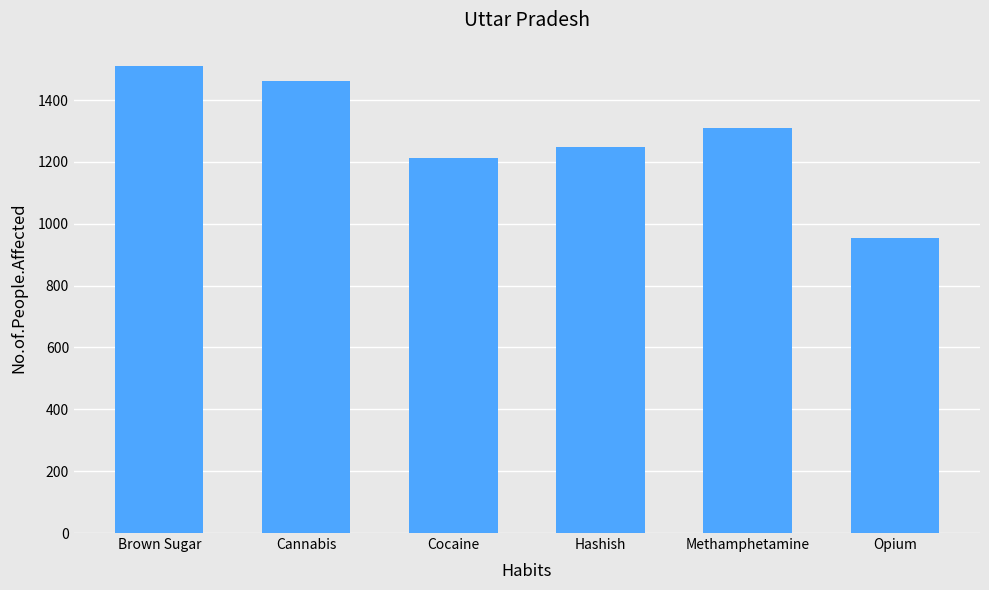

Reading left to right, extract all data points from this chart.

1510	1460	1214	1247	1311	955